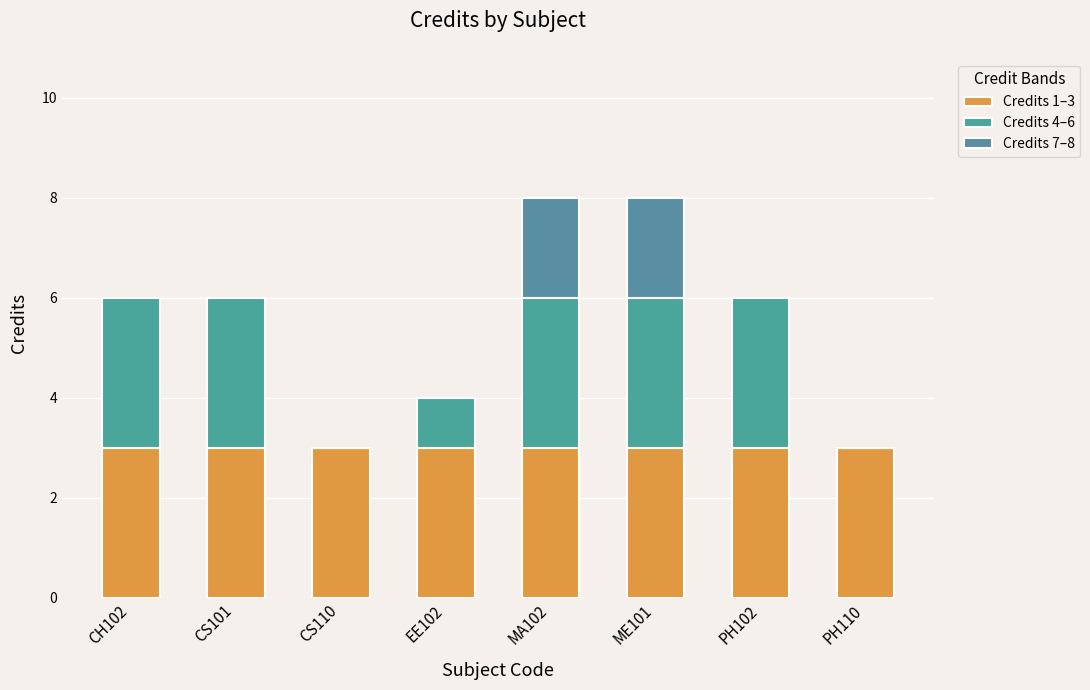

What is the label of the 5th bar from the left?

MA102